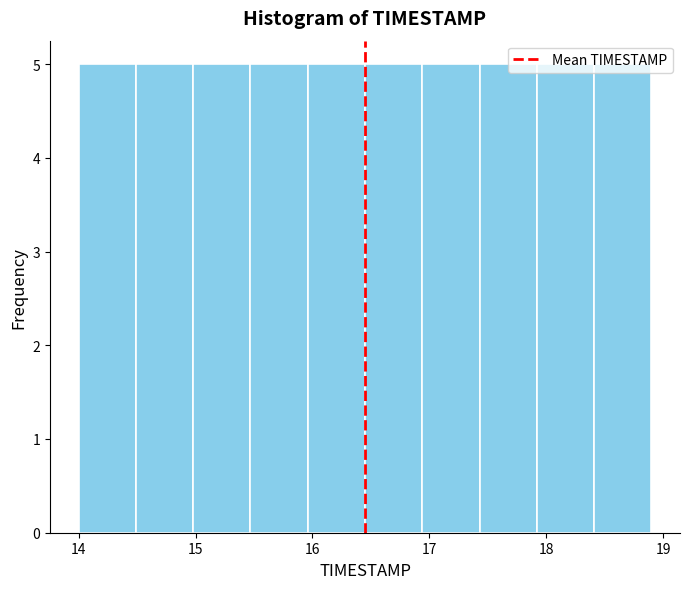

What is the height of the bar covering 14.49 to 14.98 on the x-axis? Neither the bar edges nor the heights are printed on the chart, so give them approximately, as read against the axes.

5